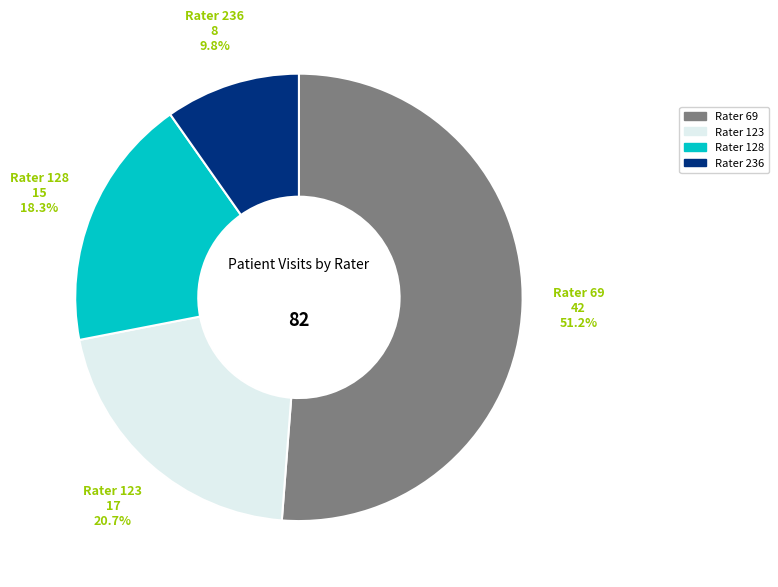

Is Rater 69 the majority of the pie?

Yes